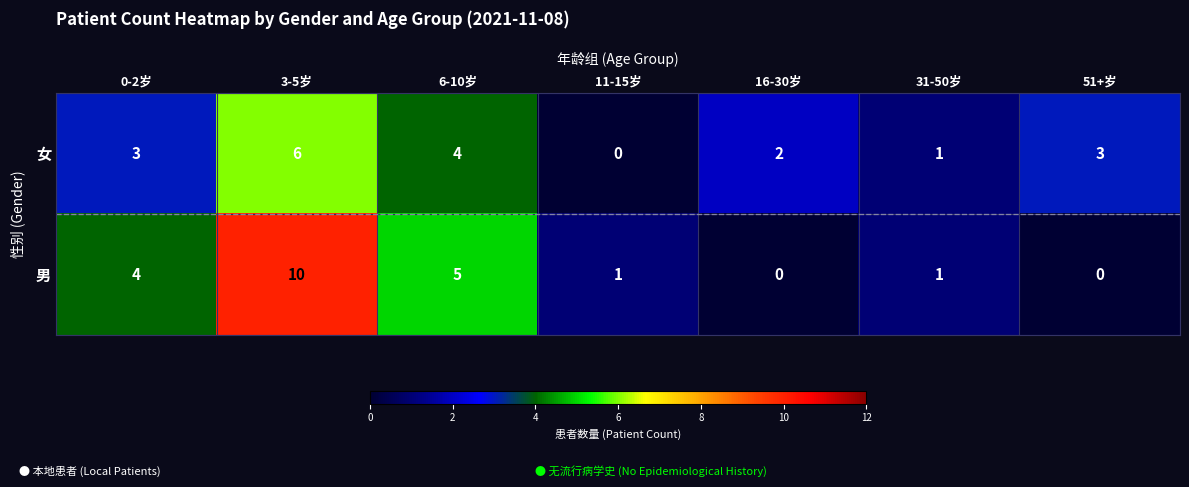

At which category is the sum across all series the highest?

3-5岁